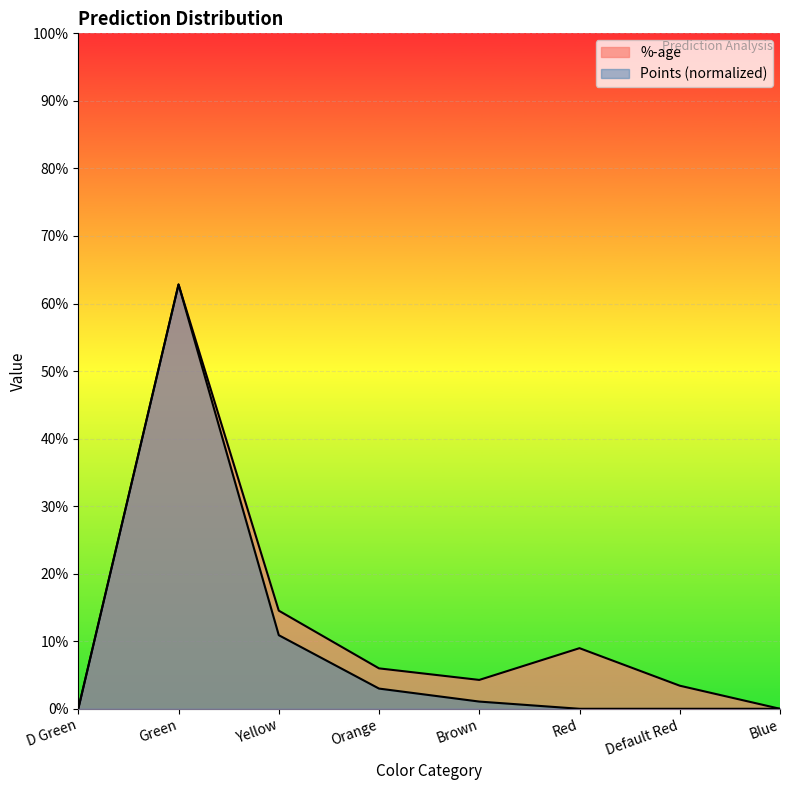

Is it true that %-age equals 0.6 at Green?

True